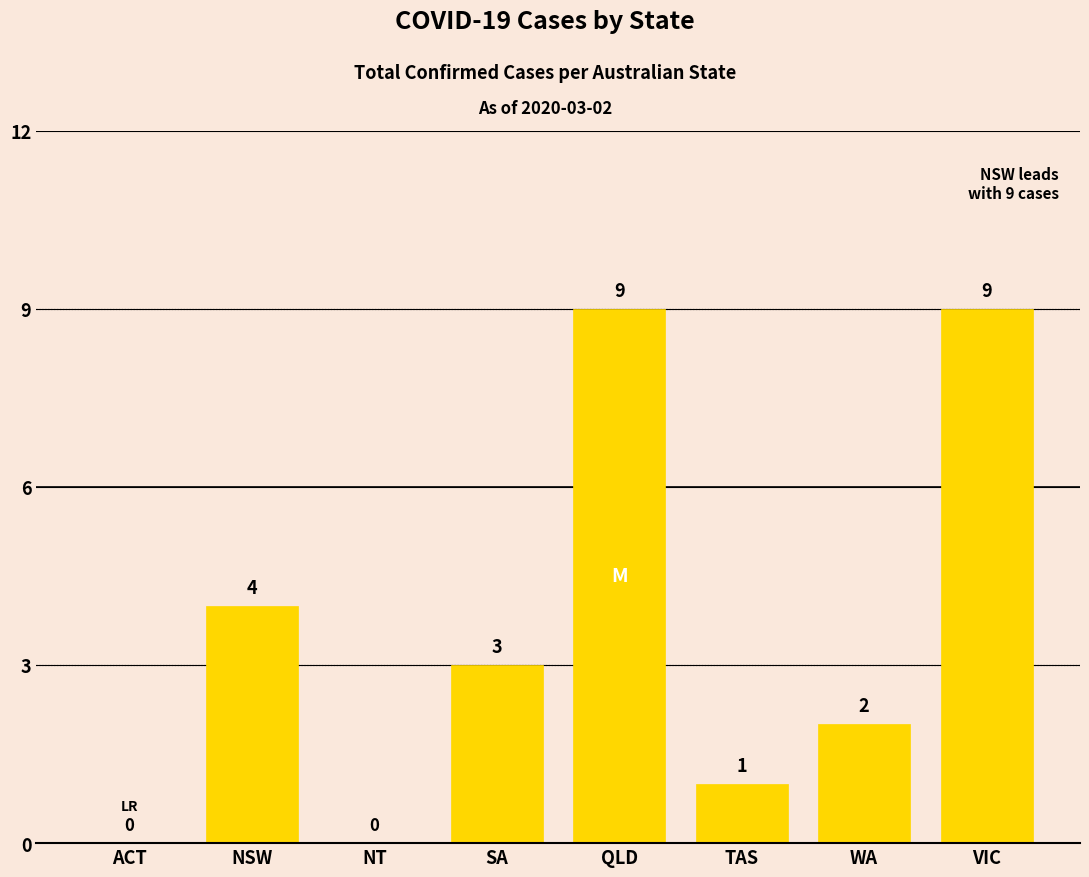

What is the greatest value displayed?

9